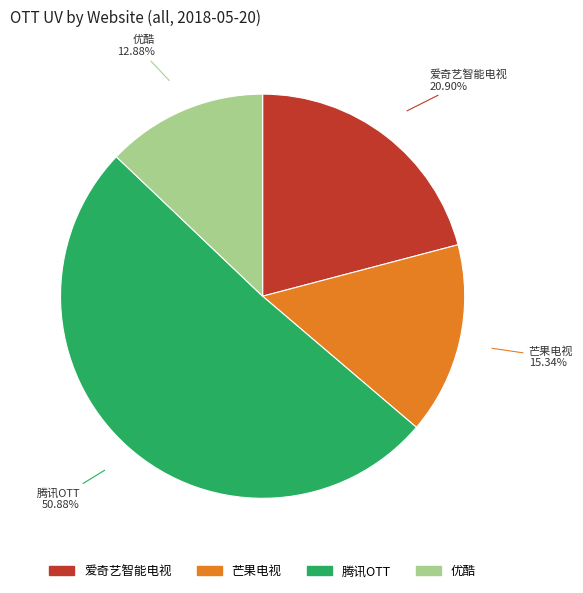

Count the number of slices in the pie.

4